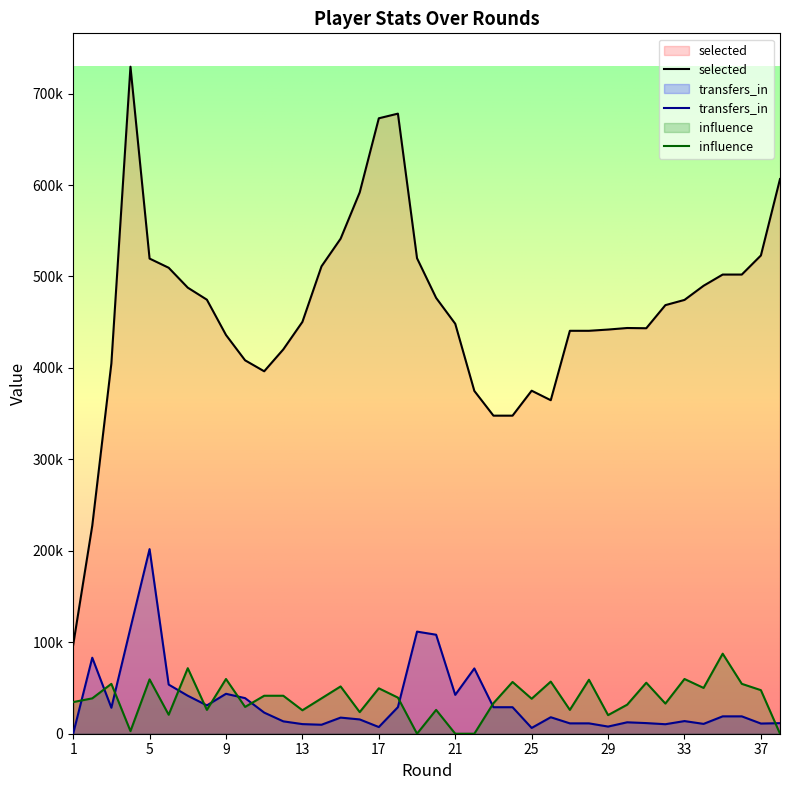

Reading left to right, extract all data points from this chart.

selected: 96915.0	227449.0	404813.0	729401.0	519573.0	509533.0	487765.0	474608.0	436030.0	408317.0	396330.0	420270.0	450337.0	511090.0	541317.0	591967.0	672968.0	678060.0	519940.0	476565.0	448295.0	374848.0	347802.0	347802.0	375093.0	364693.0	440598.0	440598.0	441955.0	443648.0	443387.0	468660.0	474359.0	489856.0	502096.0	502096.0	522987.0	606545.0
transfers_in: 0.0	83116.0	28410.0	115590.0	201879.0	53741.0	41540.0	30983.0	43663.0	38921.0	23102.0	13536.0	10517.0	9821.0	17626.0	15629.0	7302.0	29071.0	111644.0	108254.0	42498.0	71392.0	28996.0	28996.0	6326.0	18033.0	11332.0	11332.0	7820.0	12500.0	11629.0	10390.0	13827.0	10759.0	18999.0	18999.0	11131.0	11547.0
influence: 34604.1	38675.2	54552.4	2849.8	59437.7	20762.5	71650.9	26054.9	59844.8	29311.7	41525.0	41525.0	25647.8	38675.2	51702.7	23612.2	49667.1	39489.4	0.0	26054.9	0.0	0.0	33382.8	56587.9	38268.1	56995.1	26054.9	59030.6	20355.4	31754.4	55773.7	32975.7	59844.8	50074.2	87528.1	54552.4	47631.6	0.0